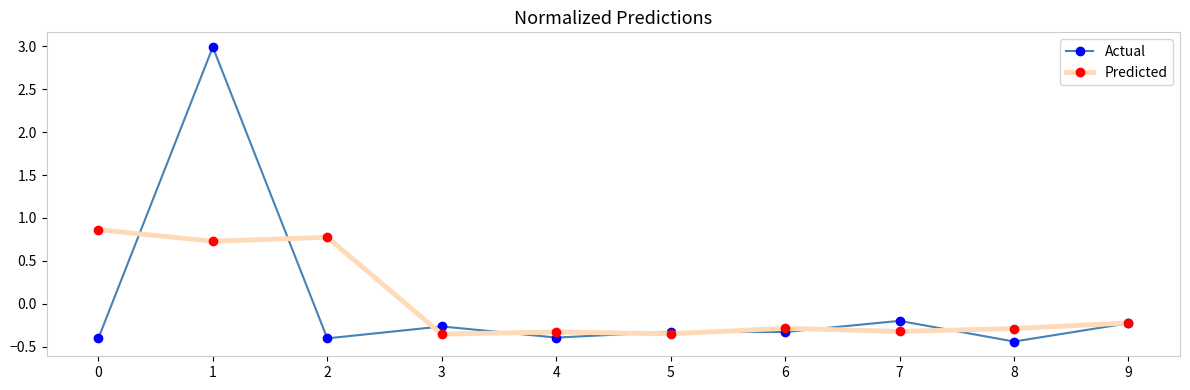

How many data points in Actual are above 0?

1